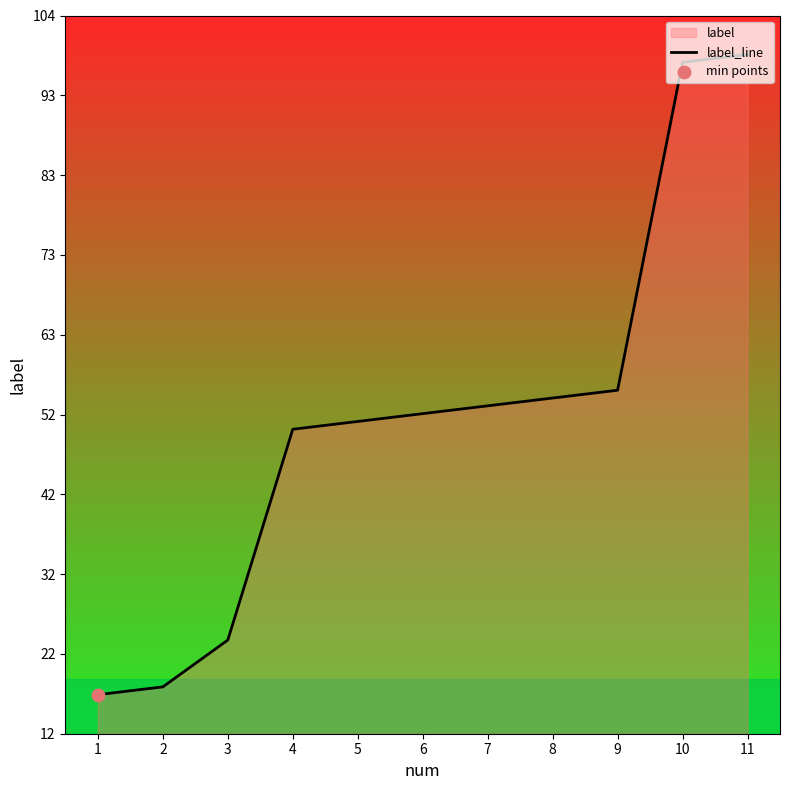

Between 1 and 3, which is larger?

3